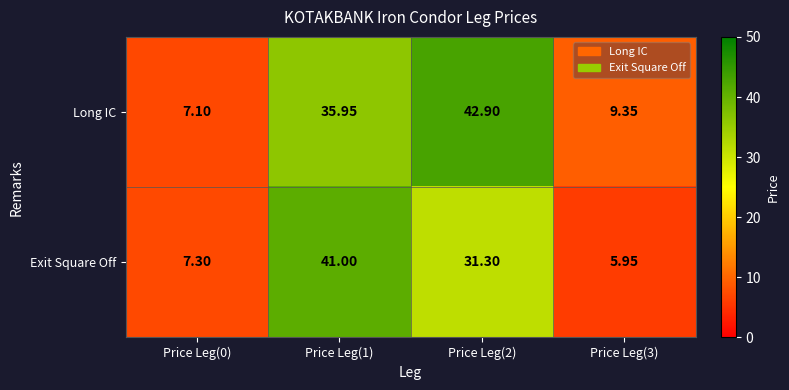

At which category is the sum across all series the highest?

Price Leg(1)